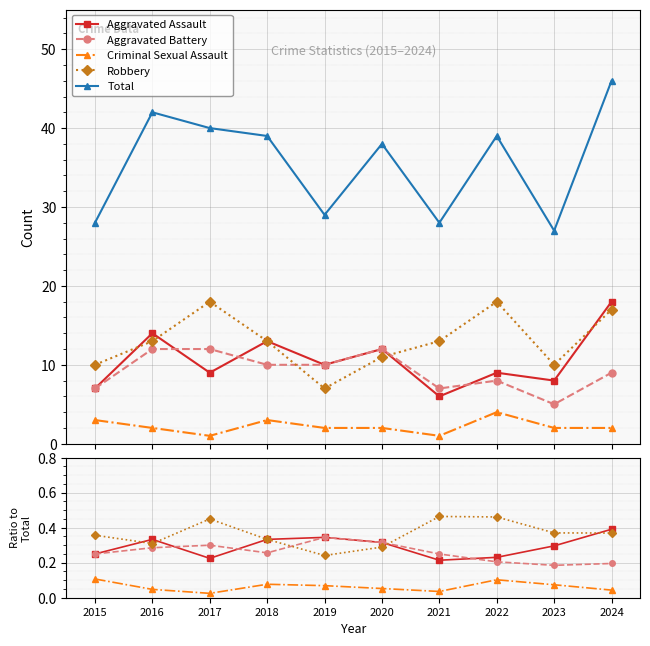

True or false: Total has a value of 39.0 at 2022.

True